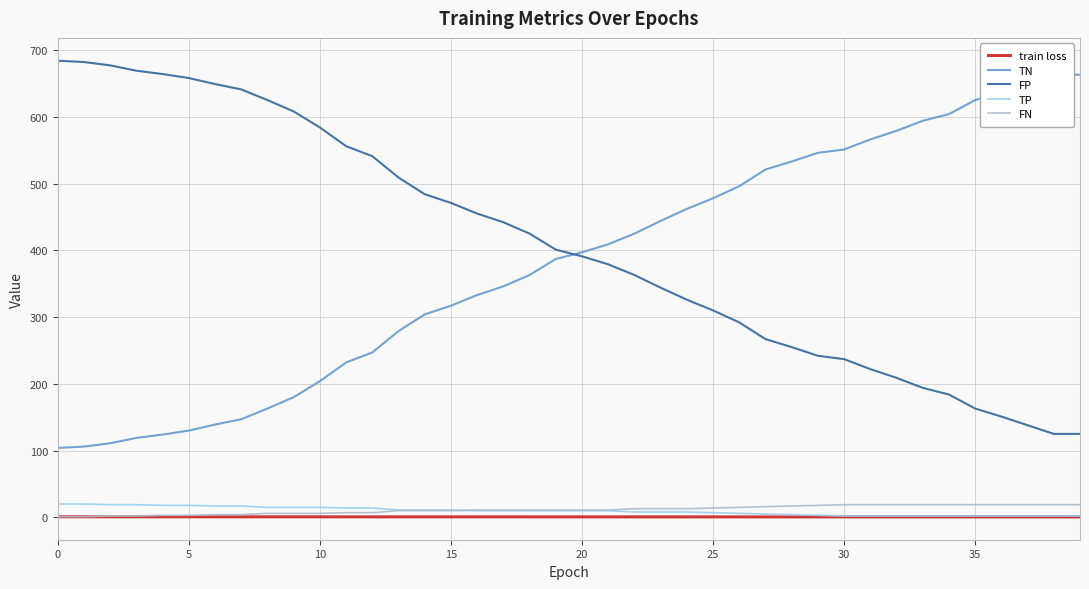

What is the label of the 13th point from the right?

27